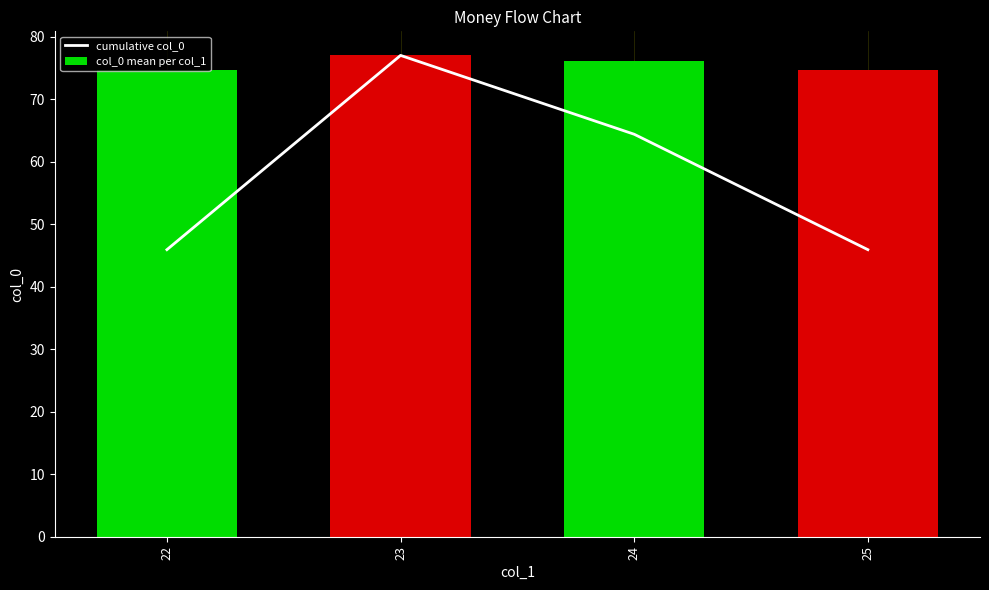

What is the maximum value for cumulative col_0?

77.0